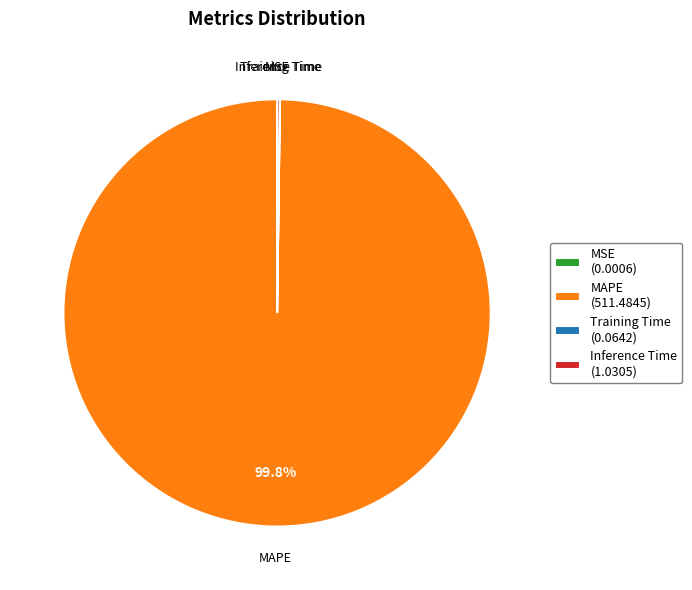

What percentage is the MAPE slice, to the nearest percent?

100%